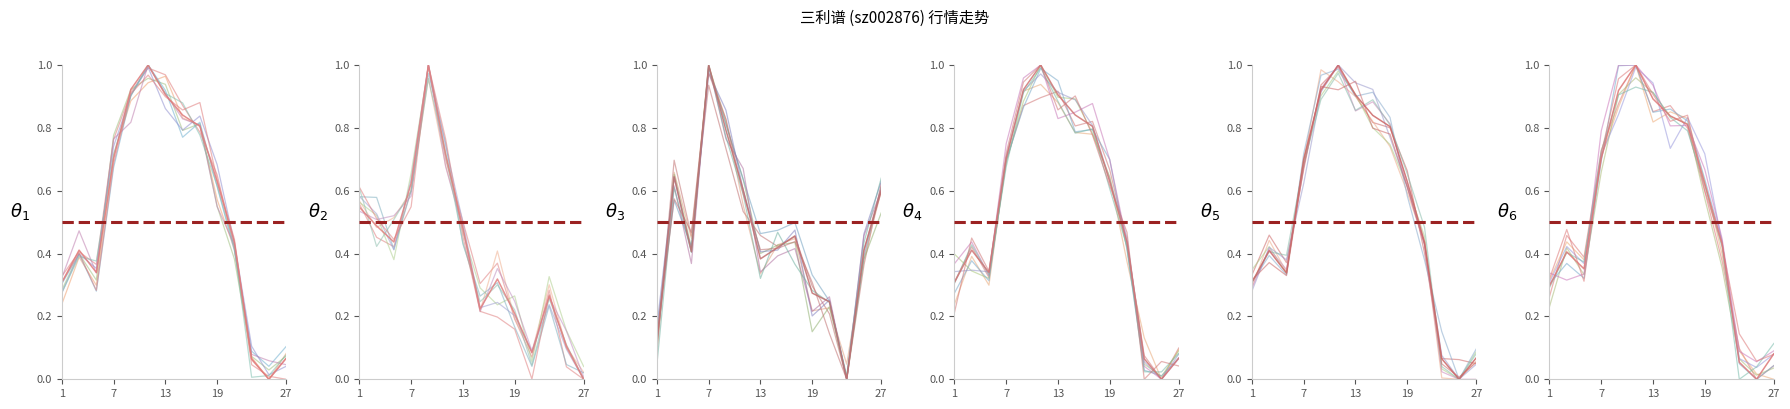

True or false: 价格 has more than 0 points higher than both neighbors.

True